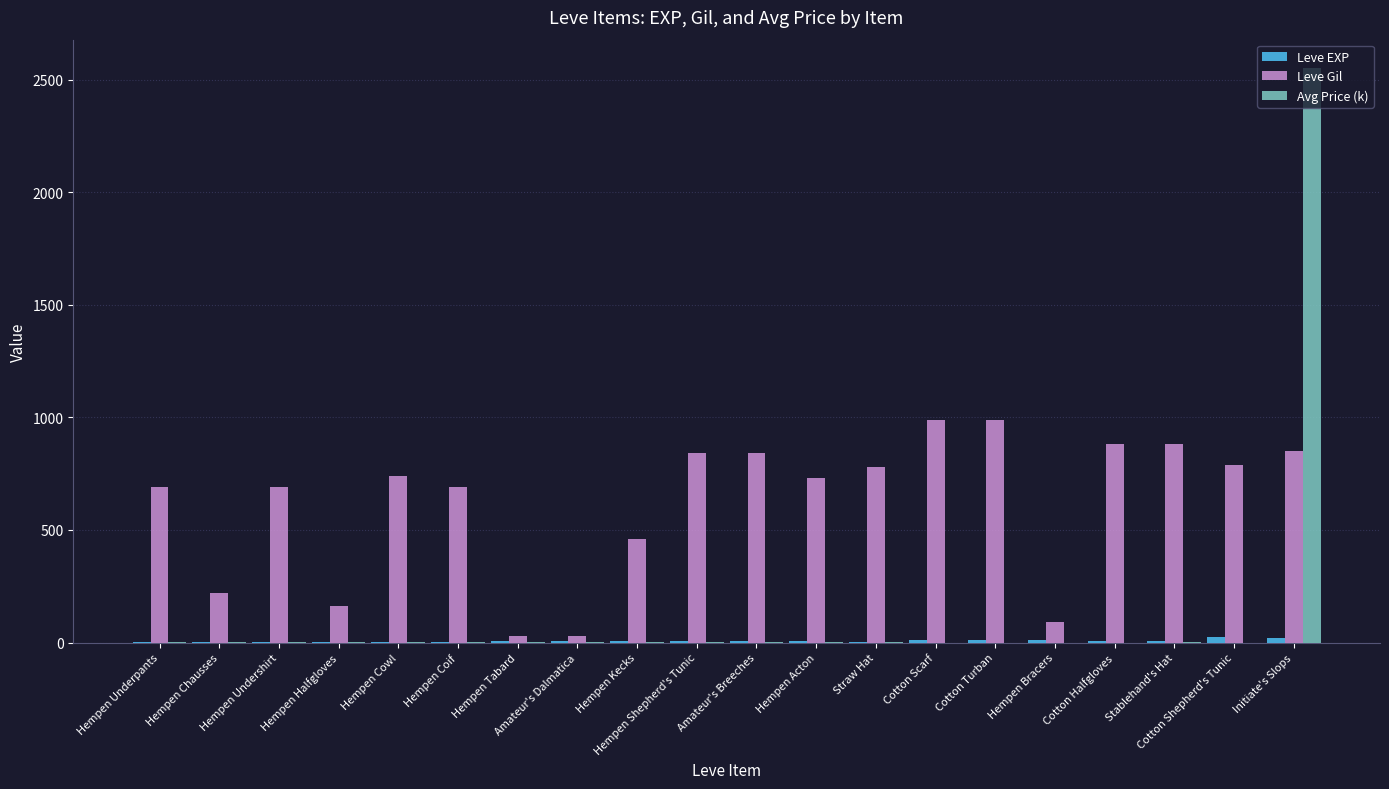

How many series are shown in this chart?

3